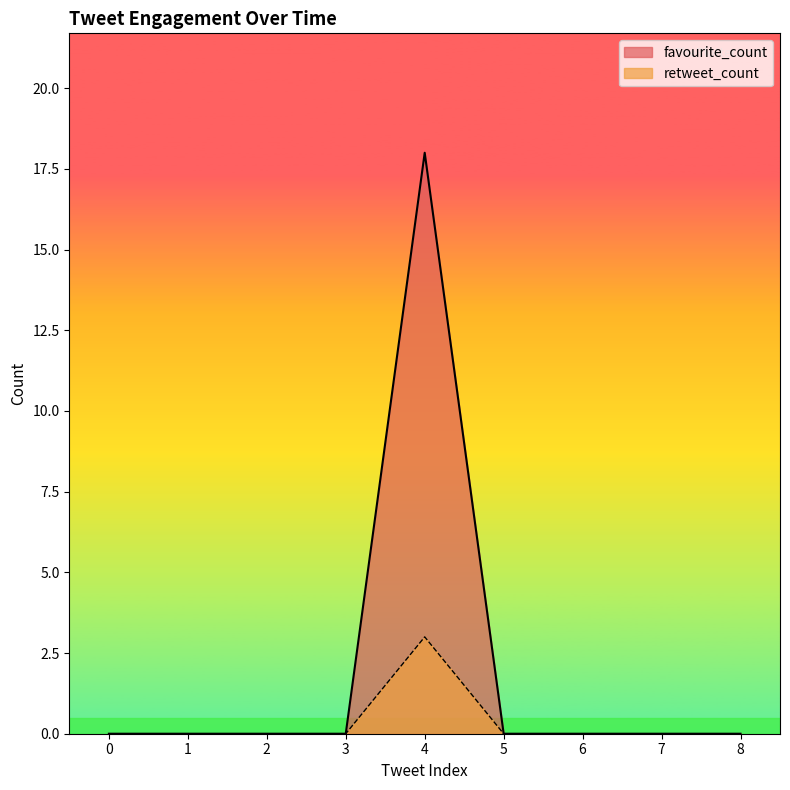

Rank the series by their average value, from highest to lowest.

favourite_count, retweet_count